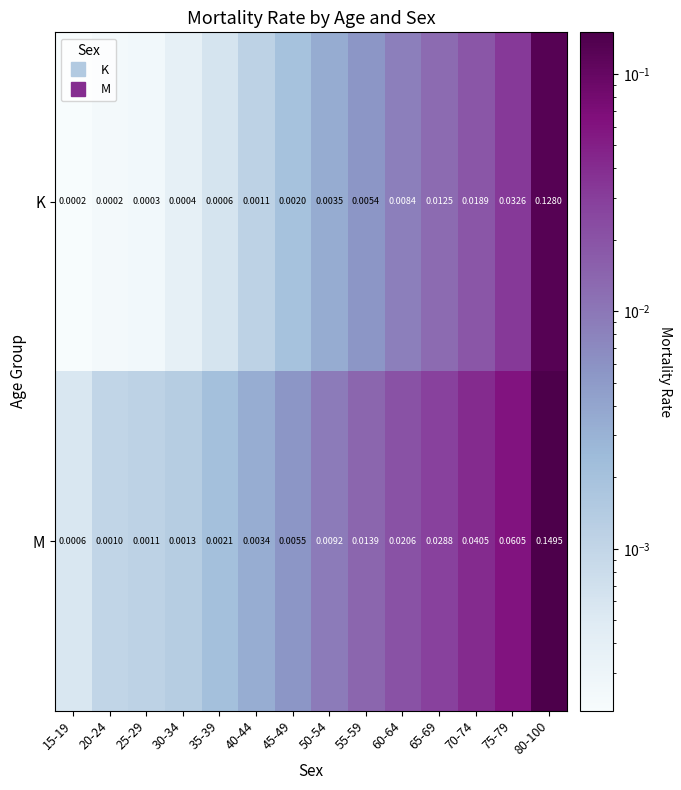

Is the value of M at 15-19 greater than the value of K at 15-19?

Yes